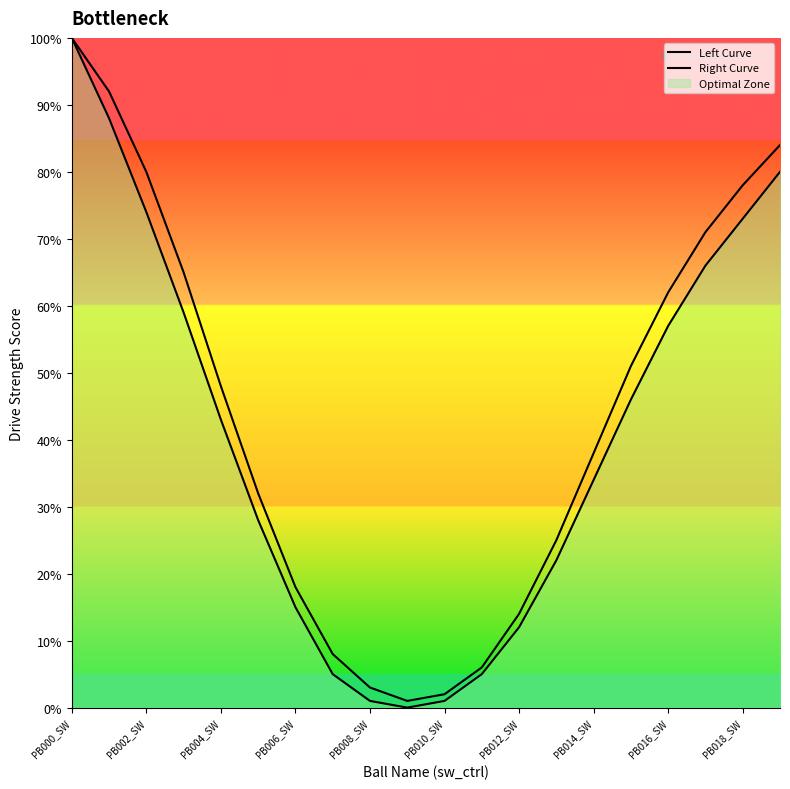

How many values in the Right Curve series exceed 43?

9